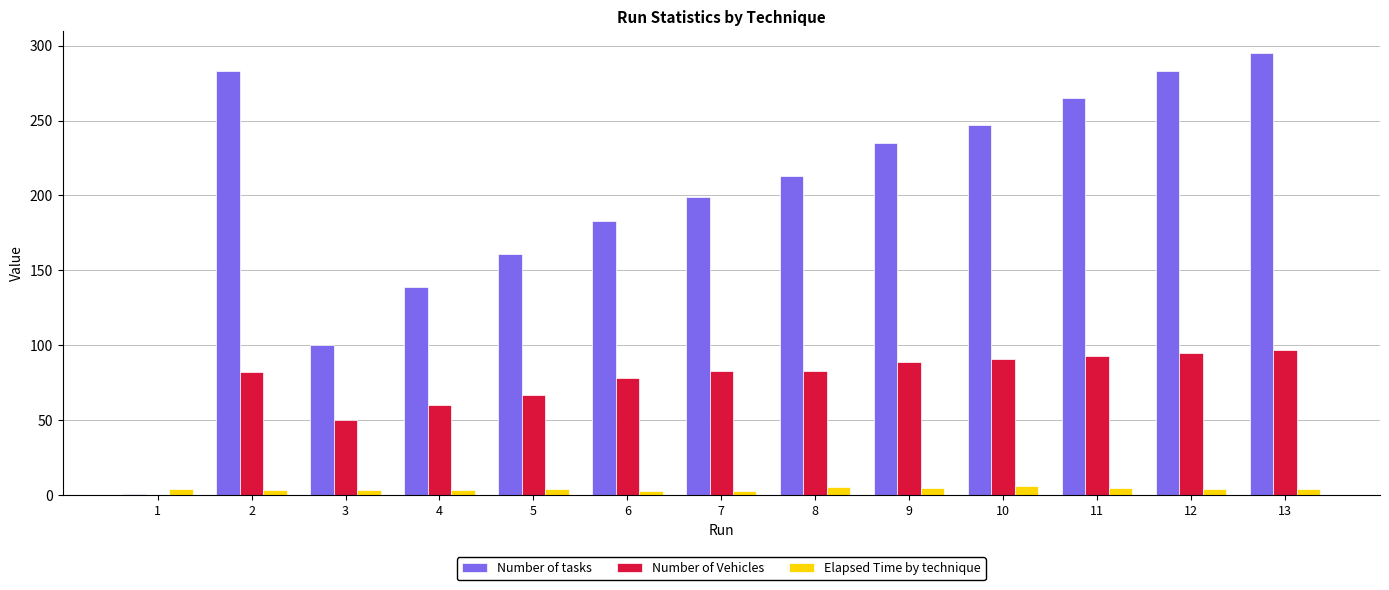

The Number of Vehicles series shows 91.0 at 10. True or false?

True